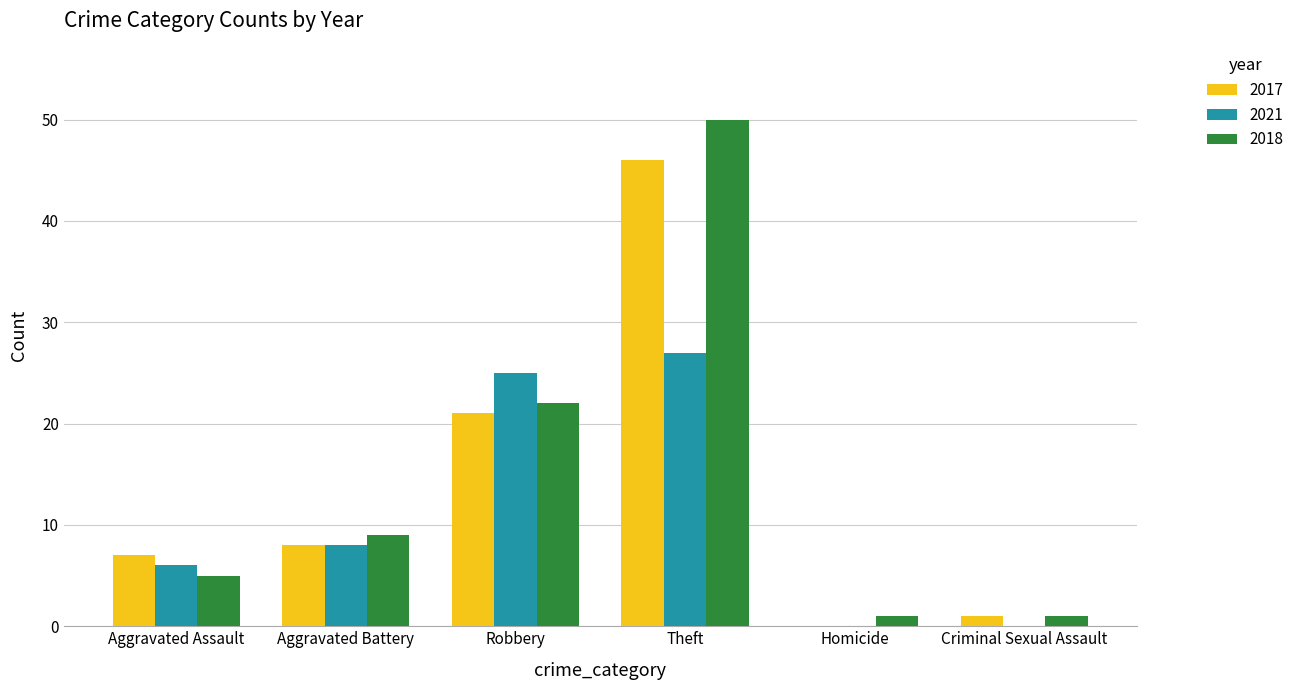

How many values in 2017 are above zero?

5